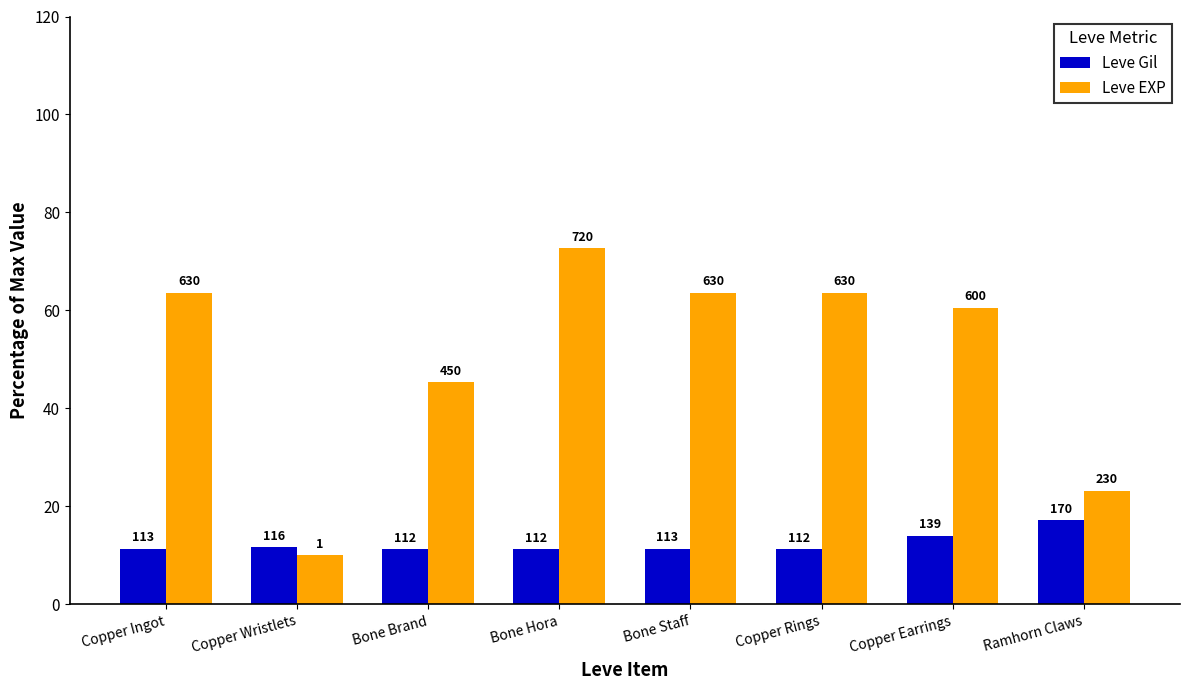

The Leve Gil series shows 17.2 at Ramhorn Claws. True or false?

True